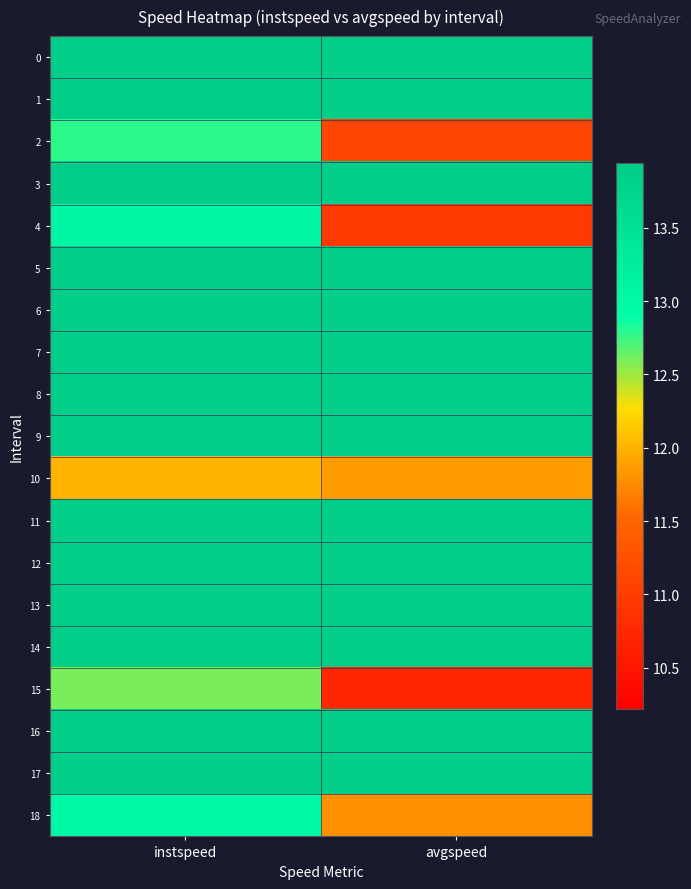

At which category is the sum across all series the highest?

instspeed